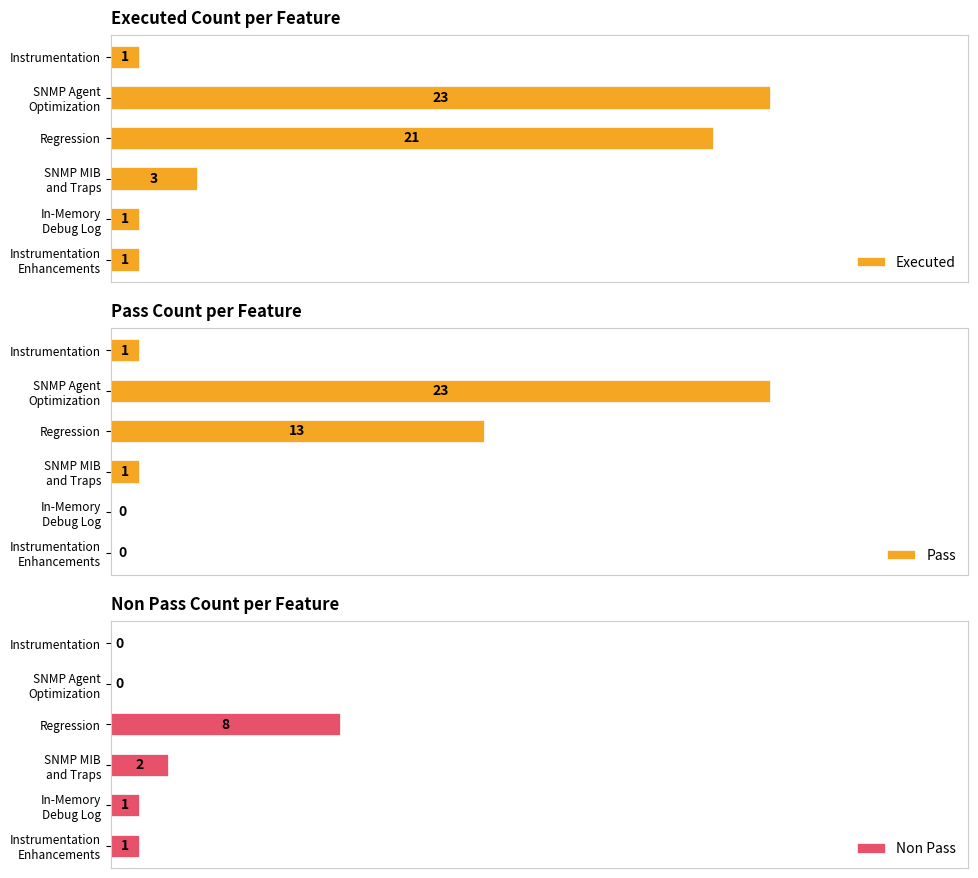

At which label is Pass closest to 11?

Regression